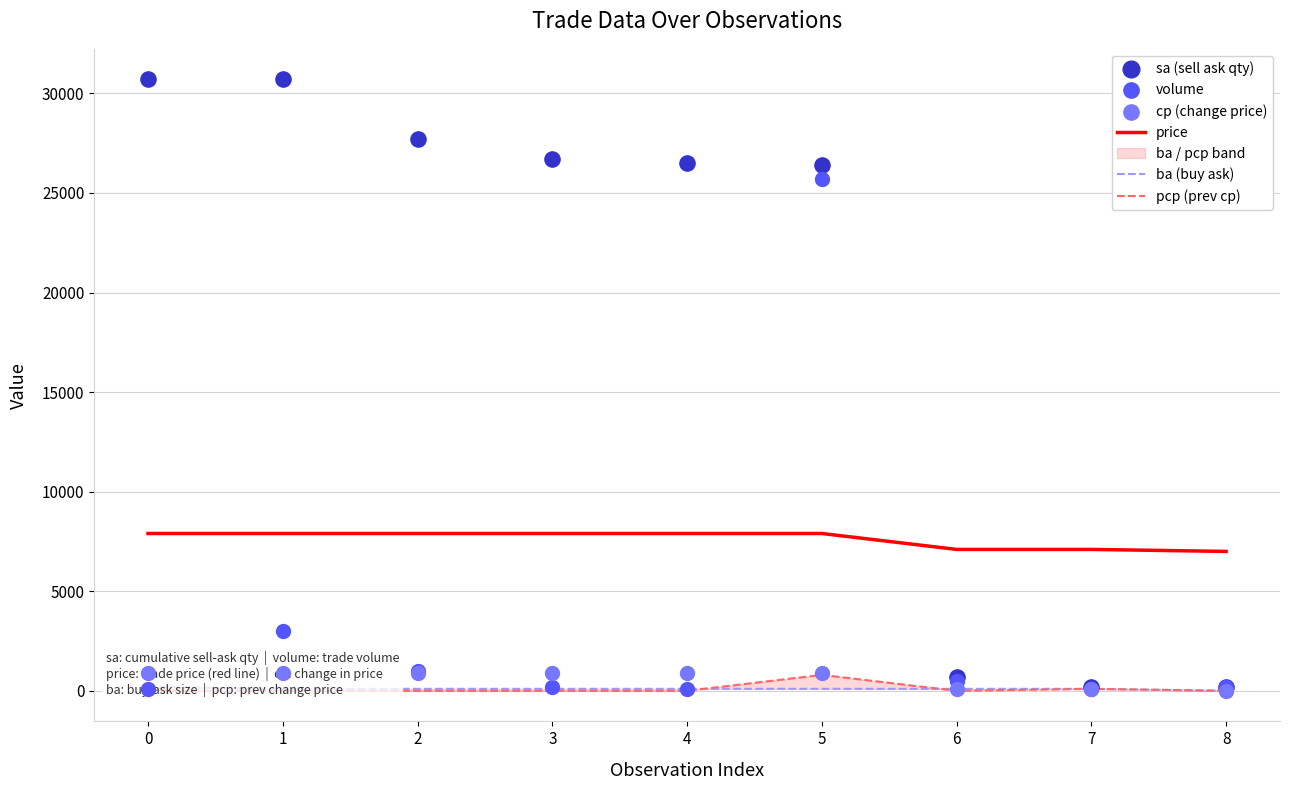

Which series contains the lowest Y value?

ba (buy ask)